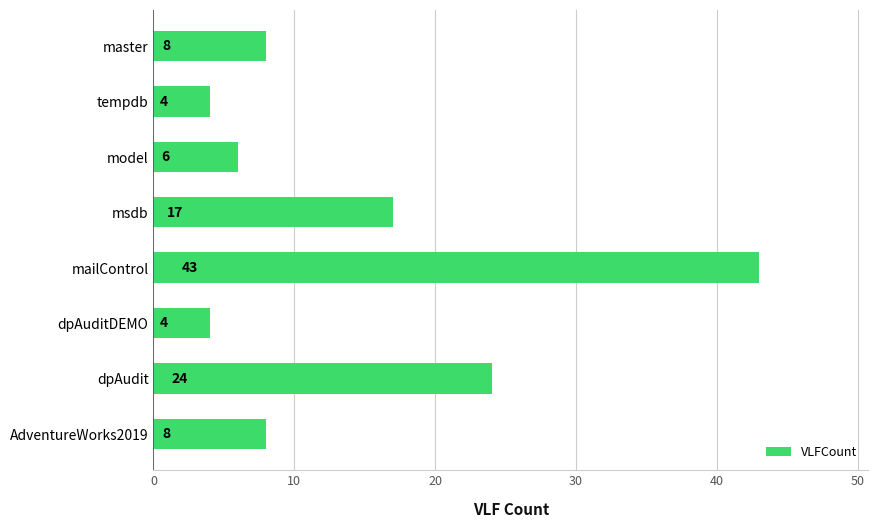

Reading top to bottom, transcribe all the data shown in this chart.

master=8	tempdb=4	model=6	msdb=17	mailControl=43	dpAuditDEMO=4	dpAudit=24	AdventureWorks2019=8